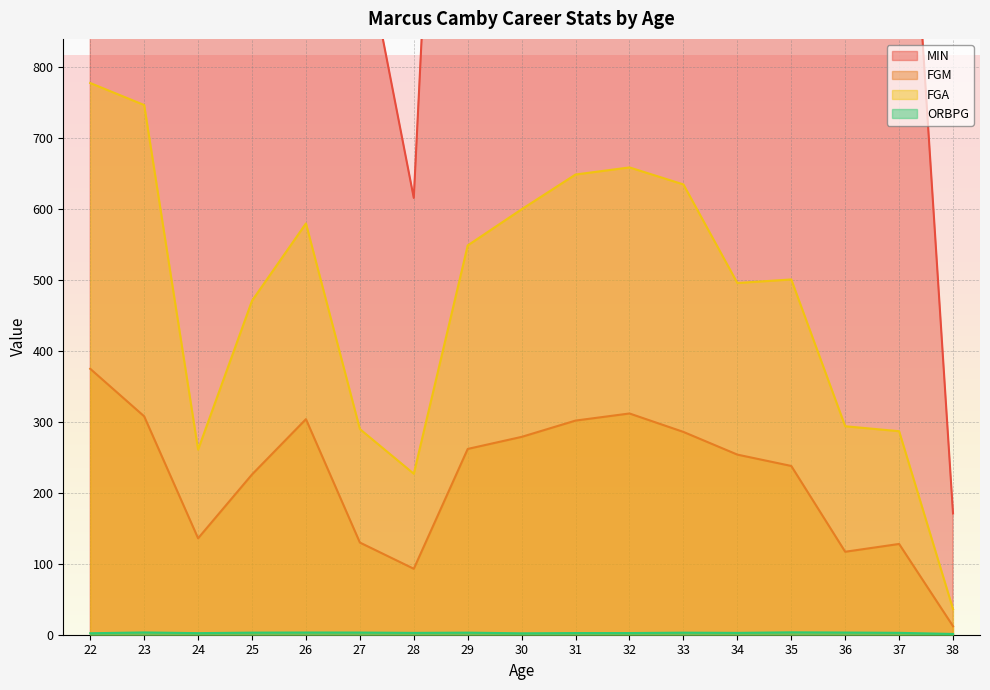

Between 30 and 25, which is larger?

30